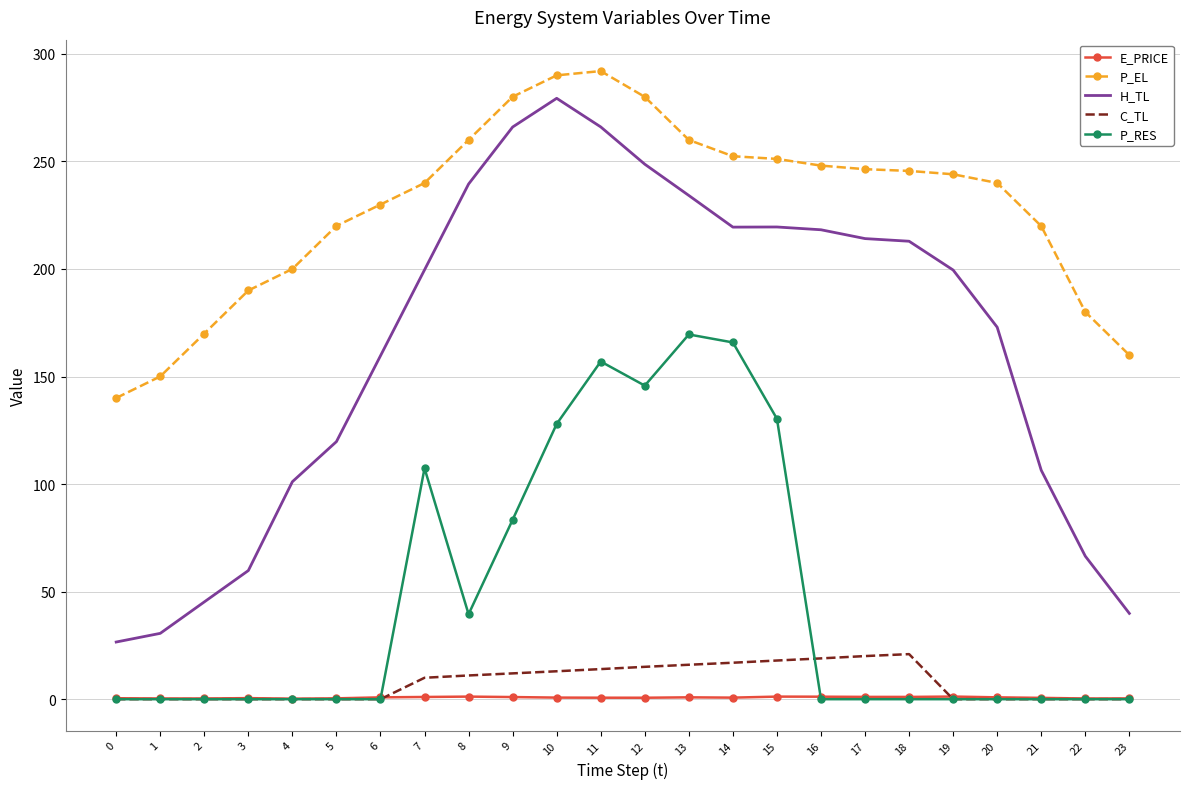

List the series in order of their peak value, lowest first.

E_PRICE, C_TL, P_RES, H_TL, P_EL